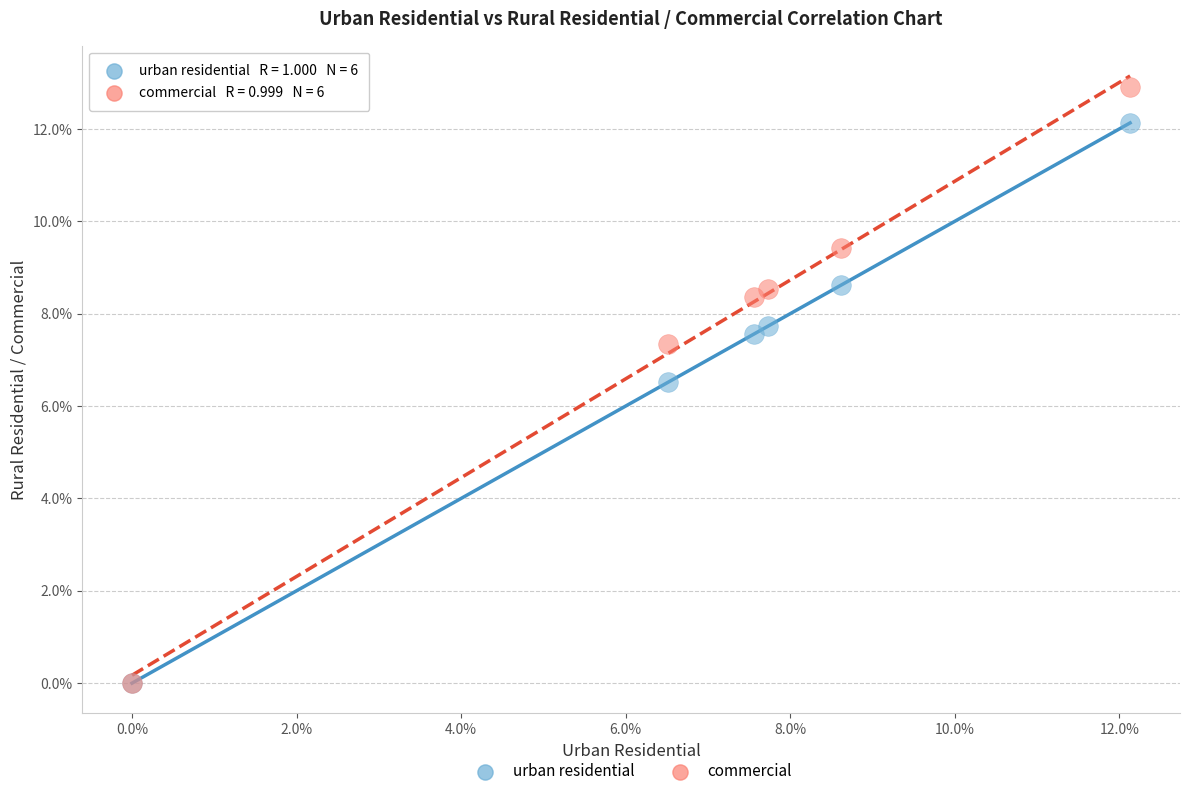

Which series has the widest spread of Y values?

commercial